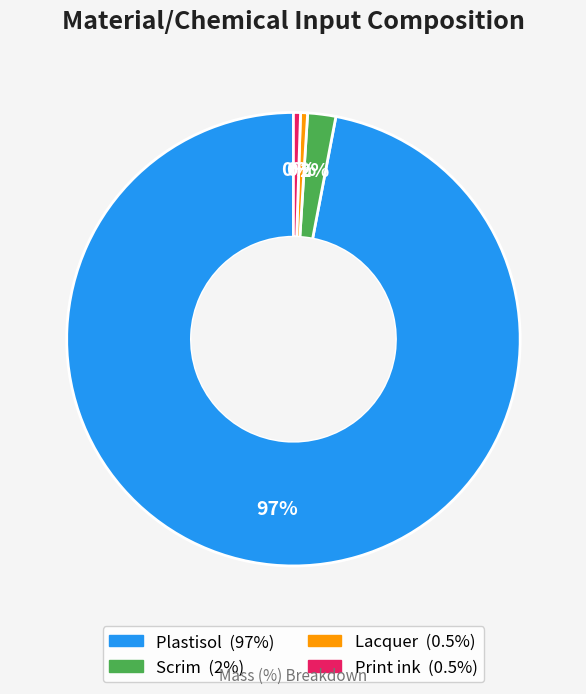

Is it true that Plastisol is 86% of the pie?

False